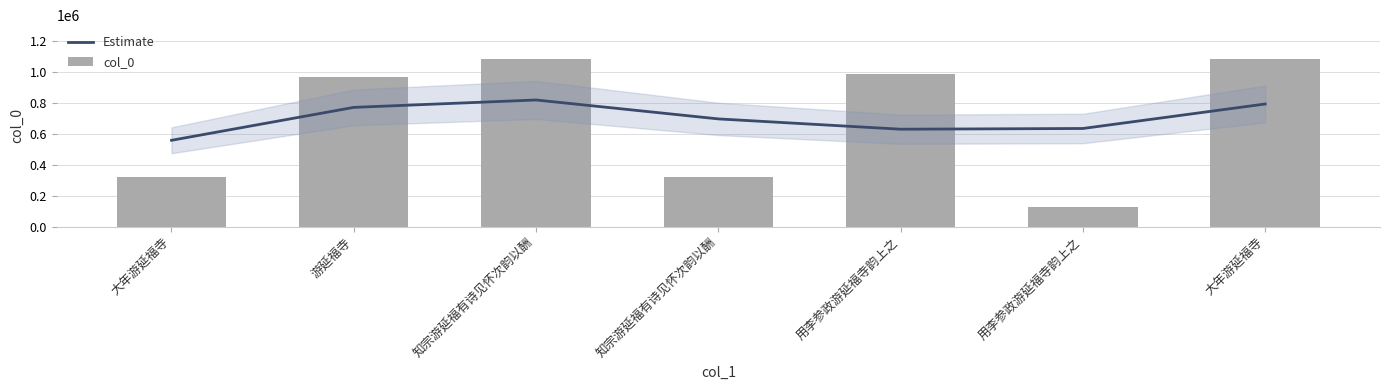

List the labels in order of Estimate value, smallest first.

大年游延福寺, 用李参政游延福寺韵上之, 用李参政游延福寺韵上之, 知宗游延福有诗见怀次韵以酬, 游延福寺, 大年游延福寺, 知宗游延福有诗见怀次韵以酬